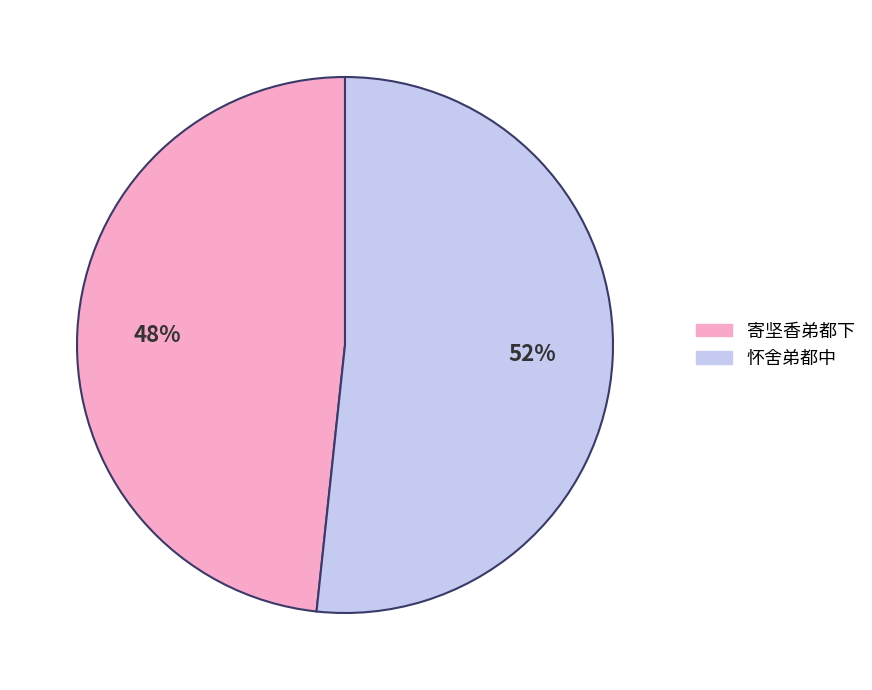

What percentage is the 怀舍弟都中 slice, to the nearest percent?

52%